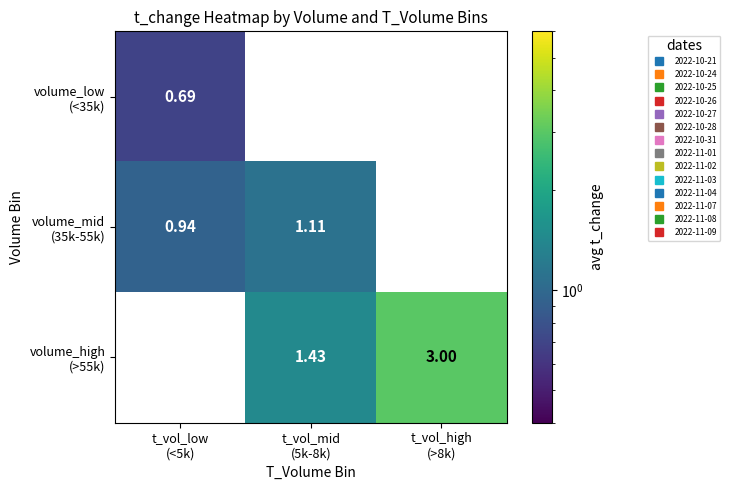

Which category has the highest value across all series?

t_vol_high
(>8k)